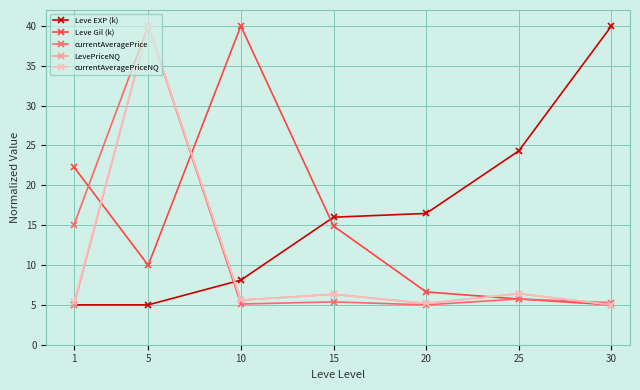

What is the spread (max minus min) of values at 1?

17.3